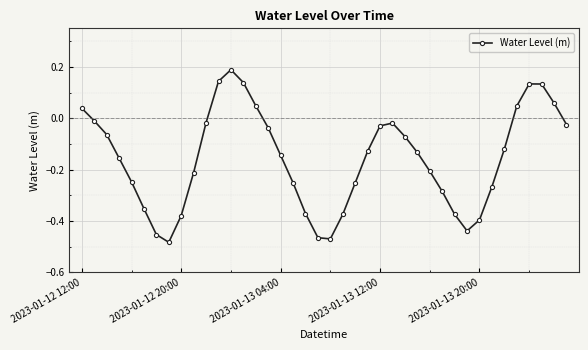

What is the difference between the maximum and minimum values?

0.7